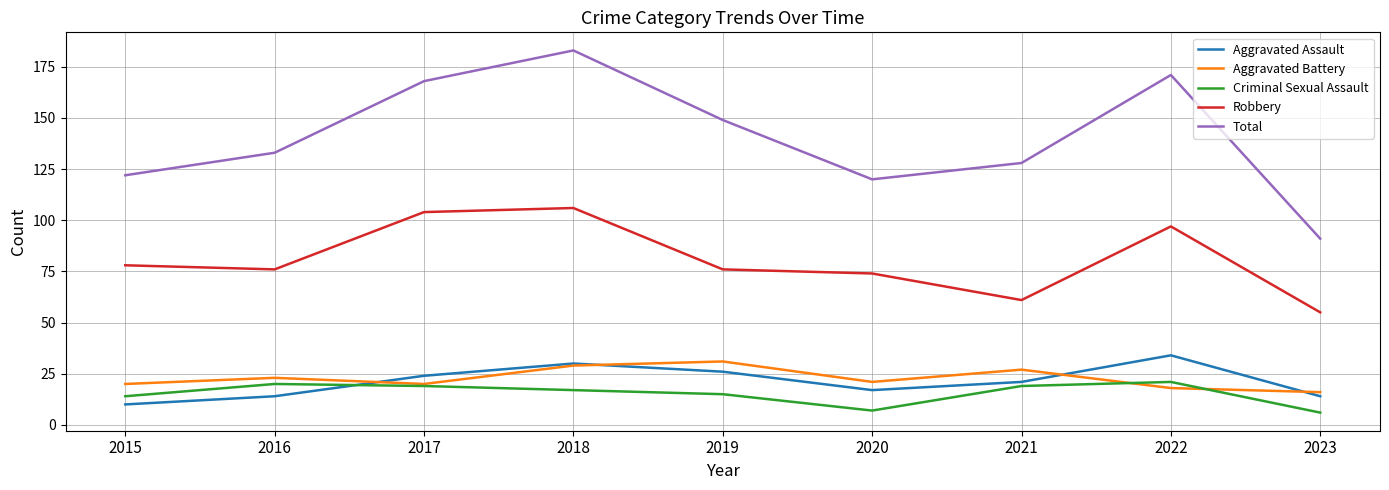

True or false: Robbery has more than 1 interior local peaks.

True